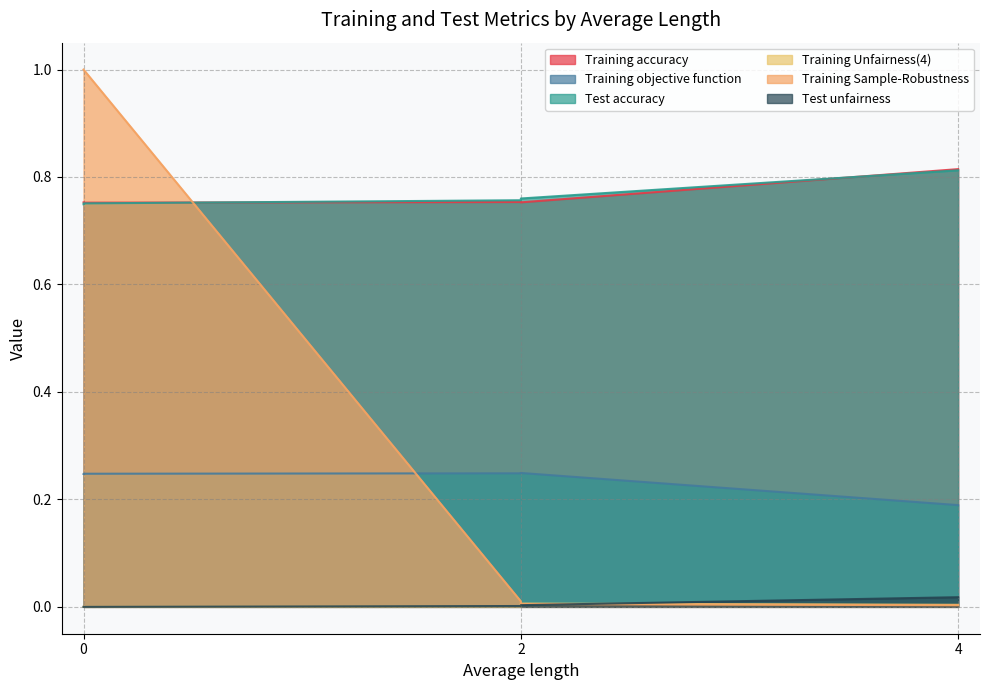

What are all the series names shown in the legend?

Training accuracy, Training objective function, Test accuracy, Training Unfairness(4), Training Sample-Robustness, Test unfairness